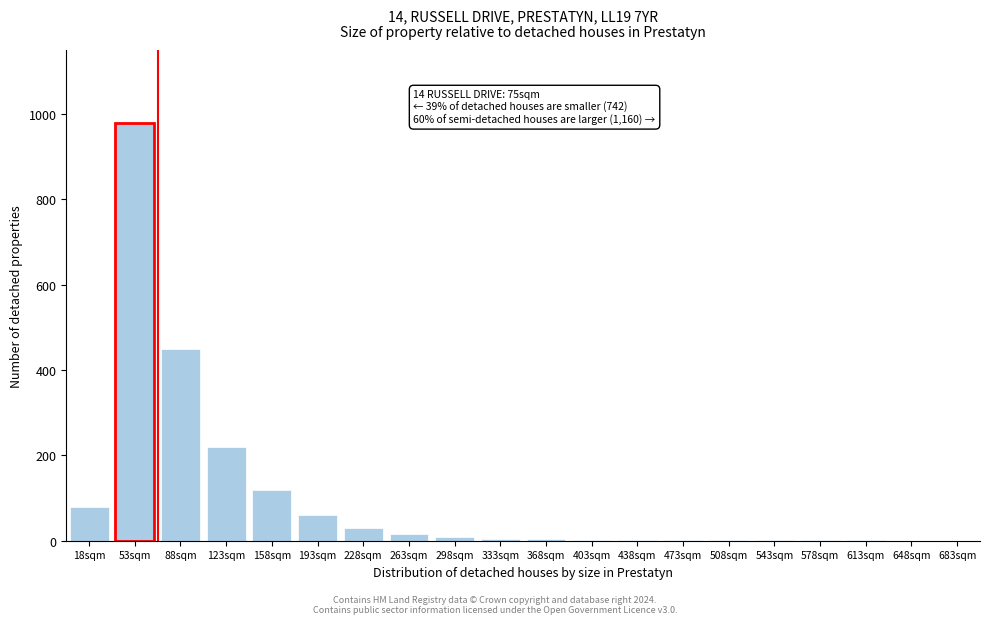

Approximately how many times larger is the value at 53sqm compared to 228sqm?

32.7